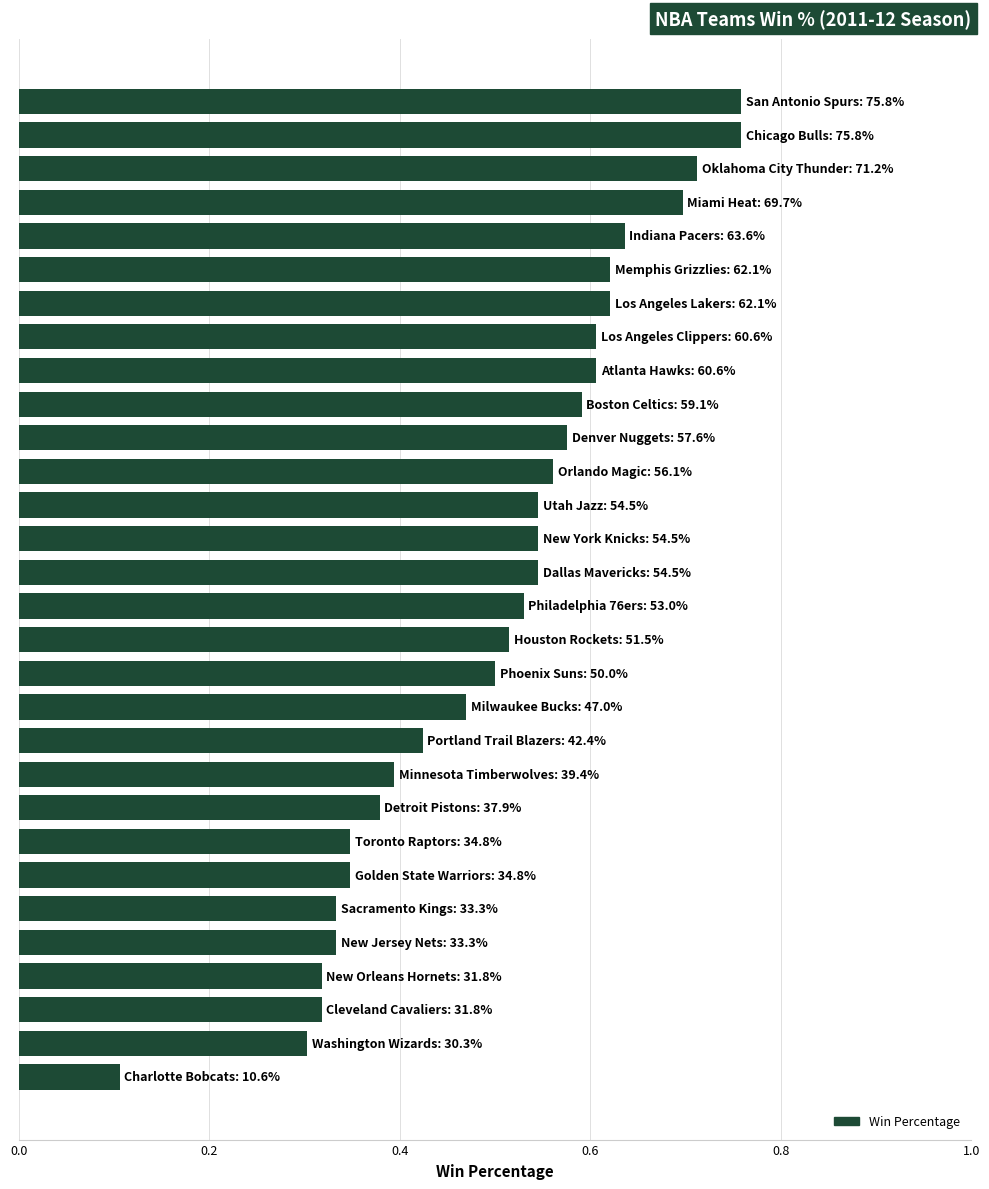

What is the sum of all values?

15.0